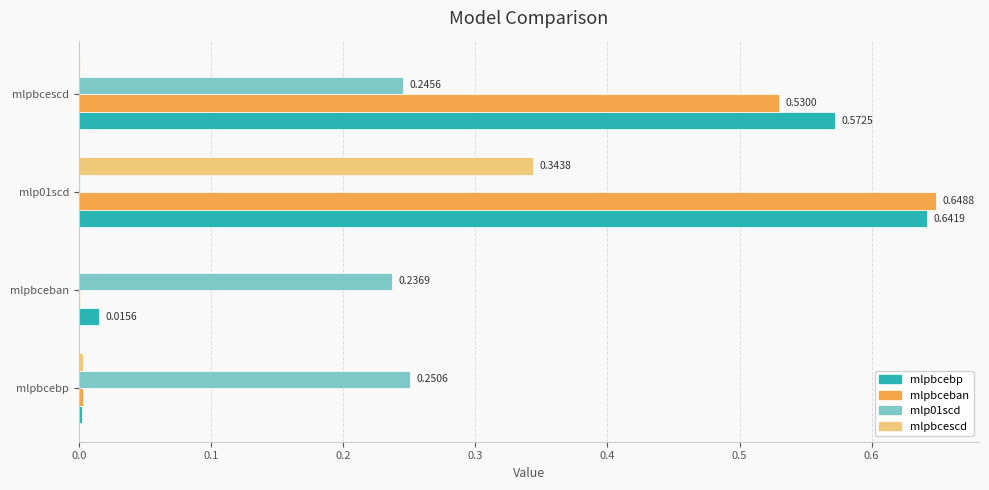

Count the number of data series in this chart.

4